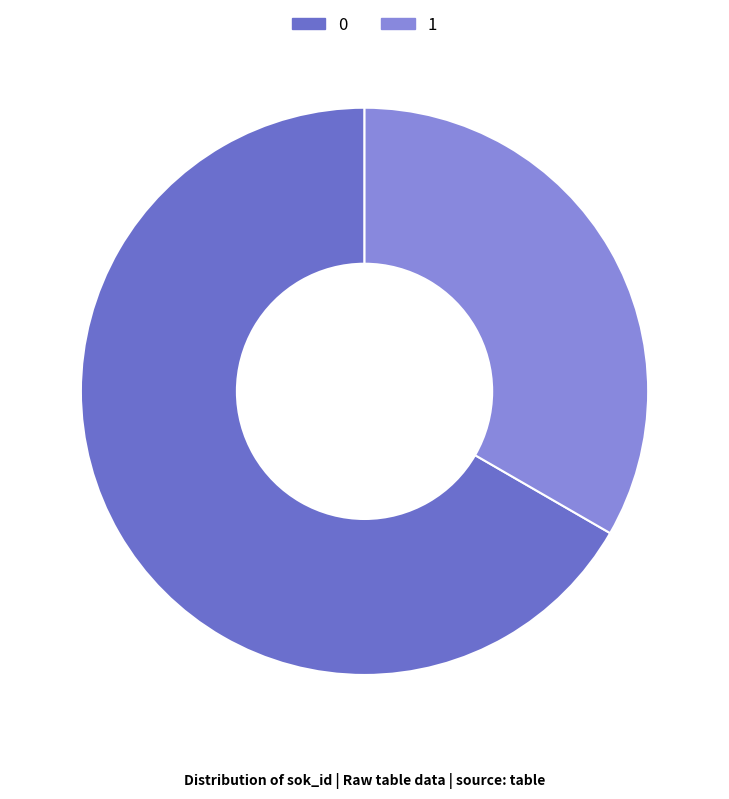

The 1 slice represents 33% of the pie. True or false?

True